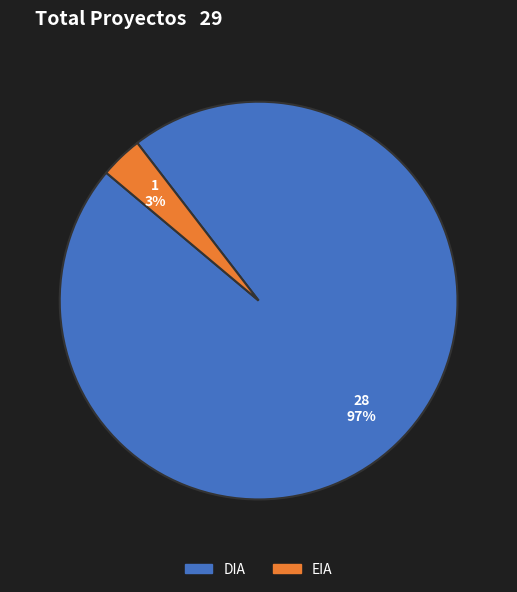

The DIA slice represents 84% of the pie. True or false?

False